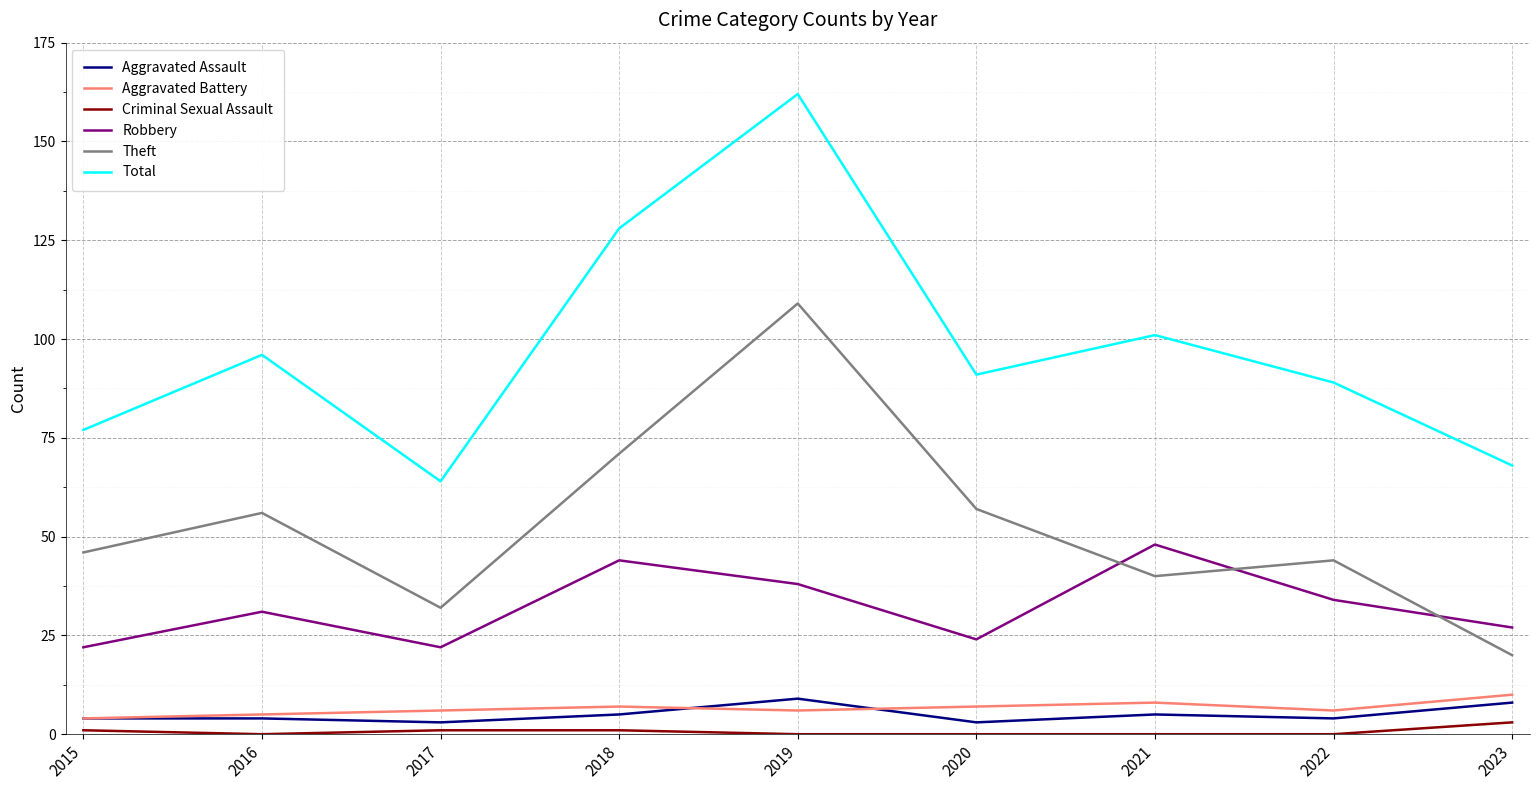

Which series has the largest total across all categories?

Total